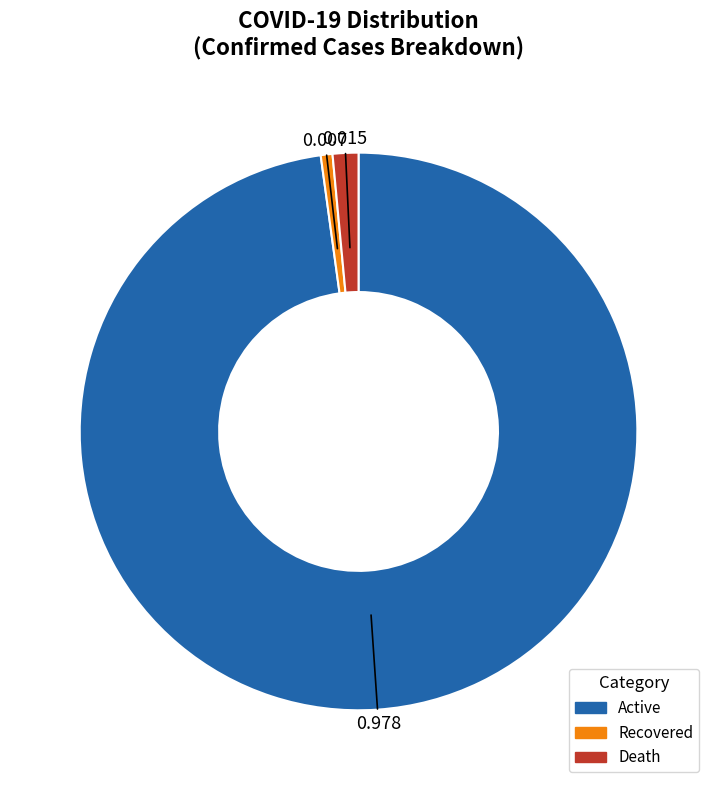

Does any single category account for the majority?

Yes